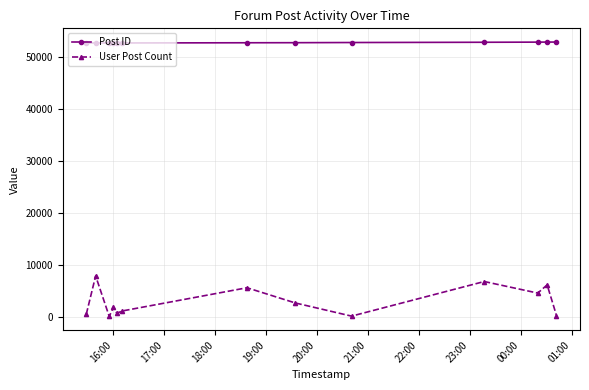

Which series has the largest total across all categories?

Post ID